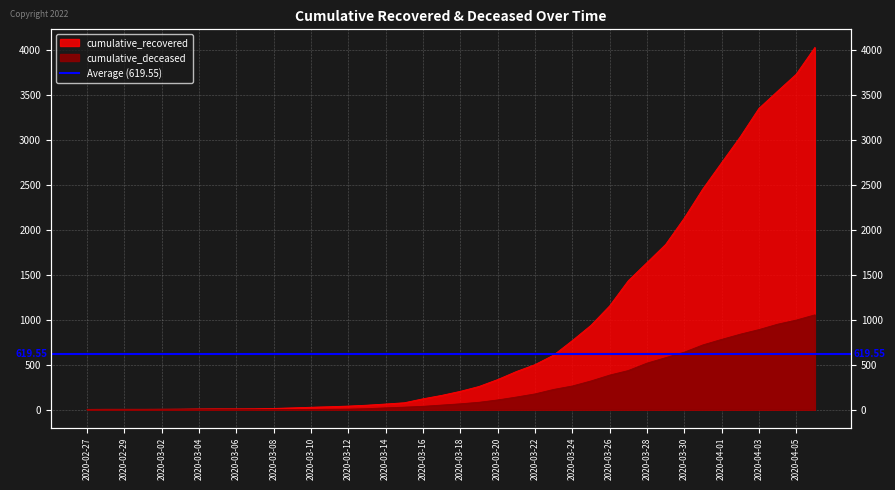

What is the difference between the highest and lowest values at 2020-03-17?

108